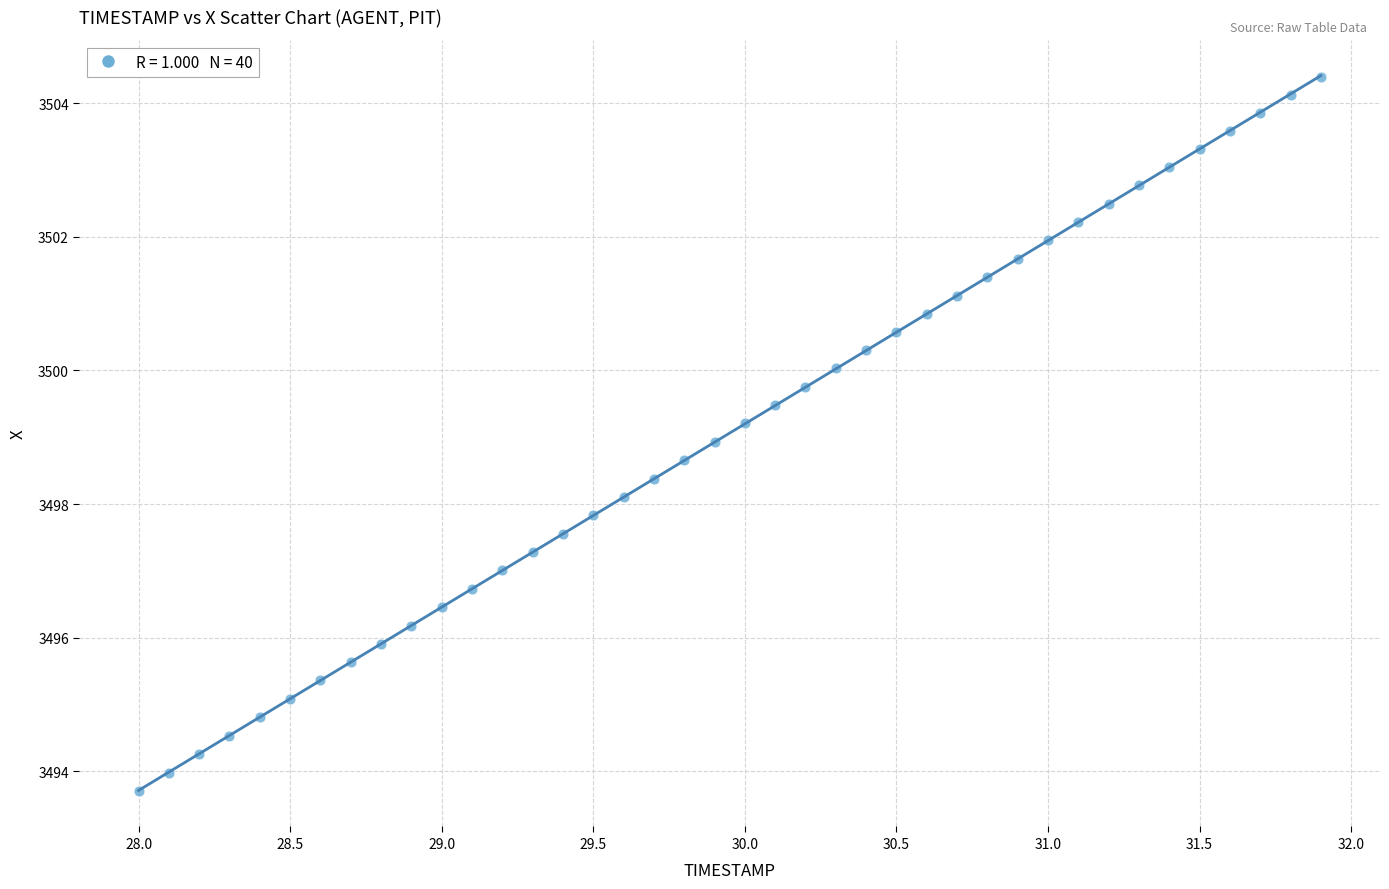

What is the range of Y values (max minus min)?

10.7